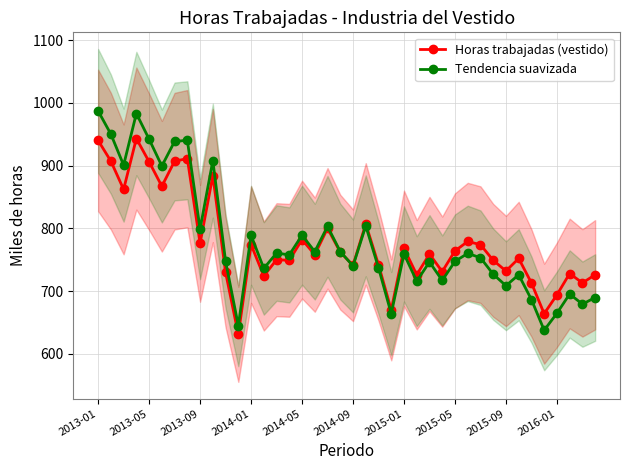

What is the difference between the maximum and minimum values in the Tendencia suavizada series?

349.4